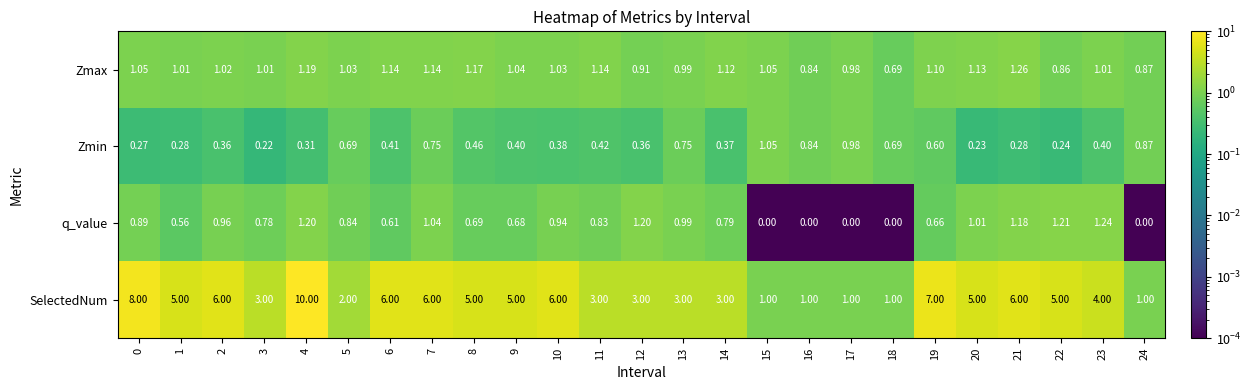

Between 13 and 16, which series saw the biggest shift?

SelectedNum